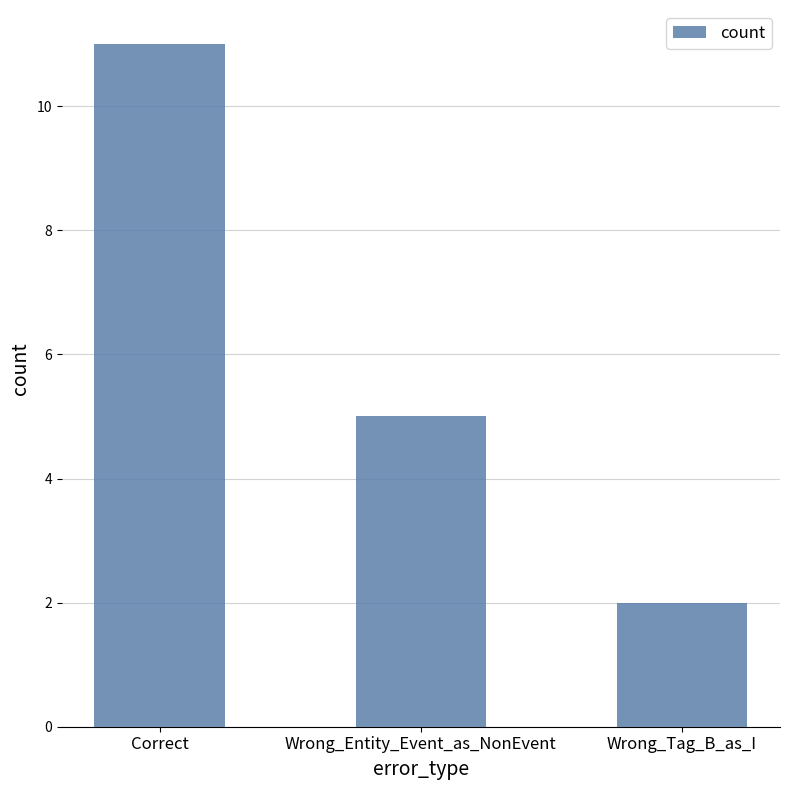

What is the change in value from Wrong_Entity_Event_as_NonEvent to Wrong_Tag_B_as_I?

-3